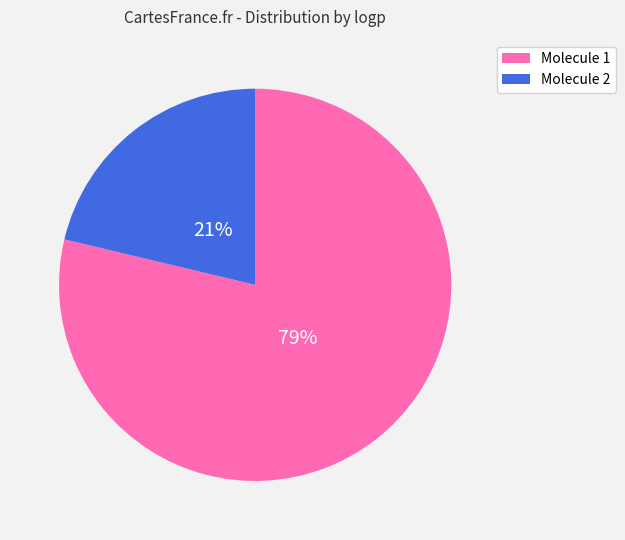

To the nearest percent, what is the average slice percentage?

50%